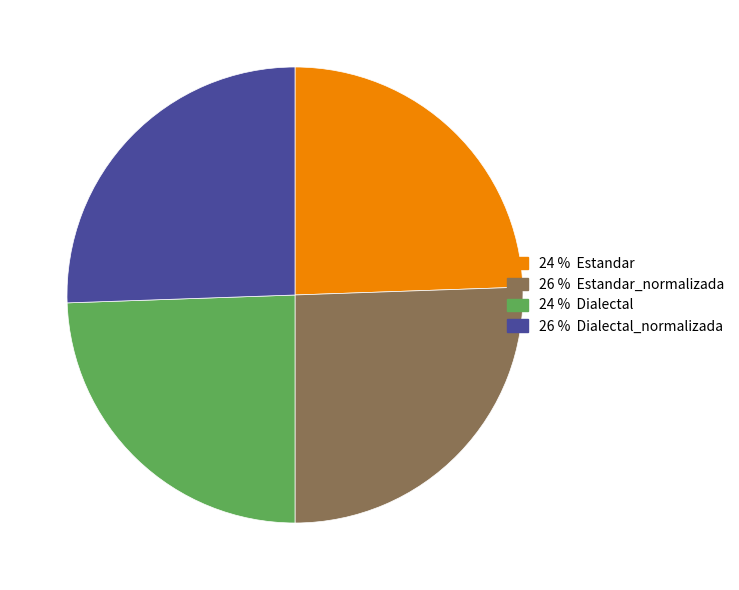

Is there any slice that represents more than half of the pie?

No